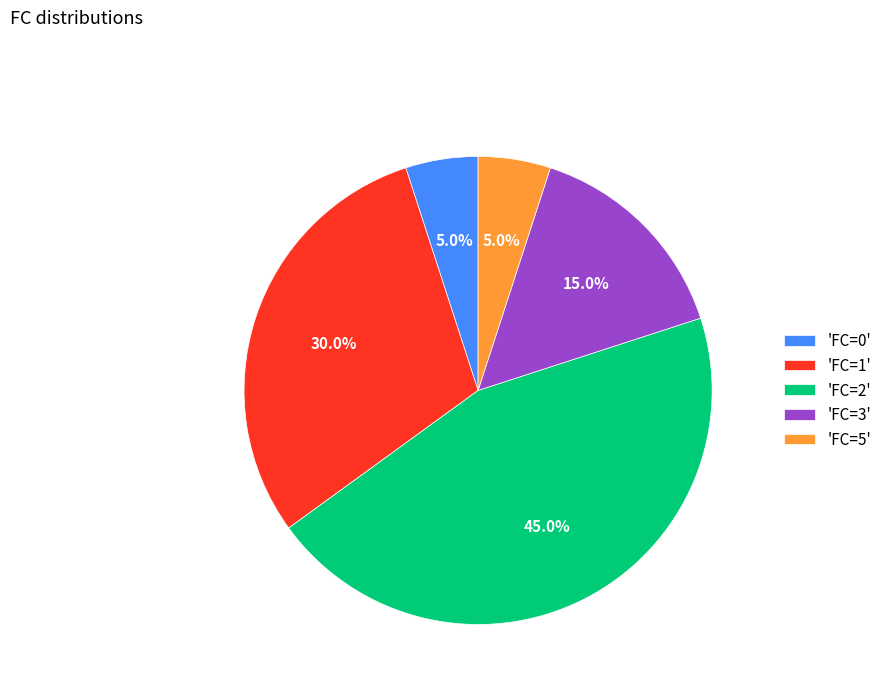

Is there a majority slice in this chart?

No